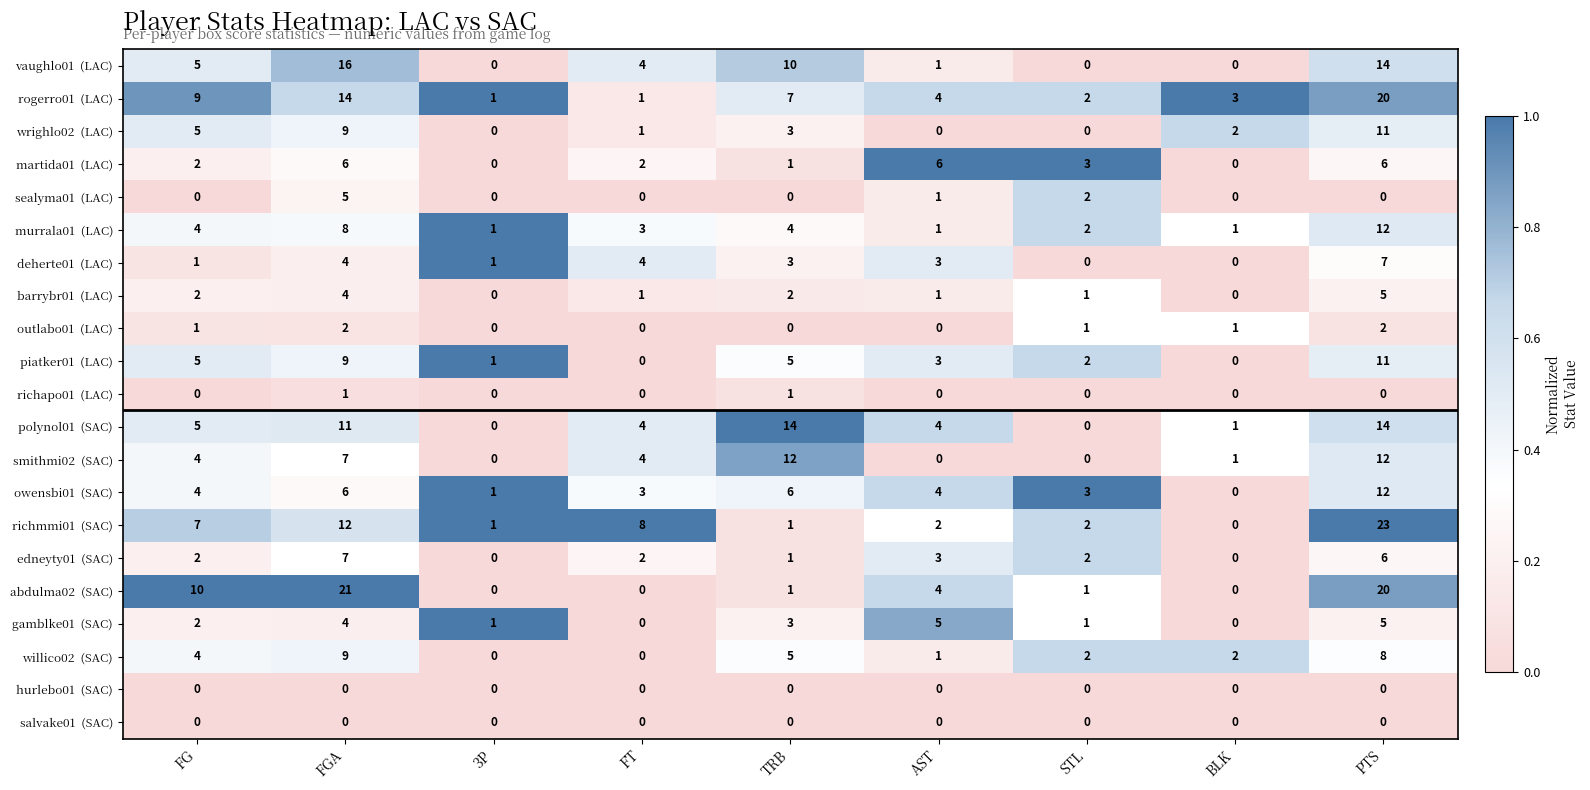

Which category has the highest value across all series?

PTS